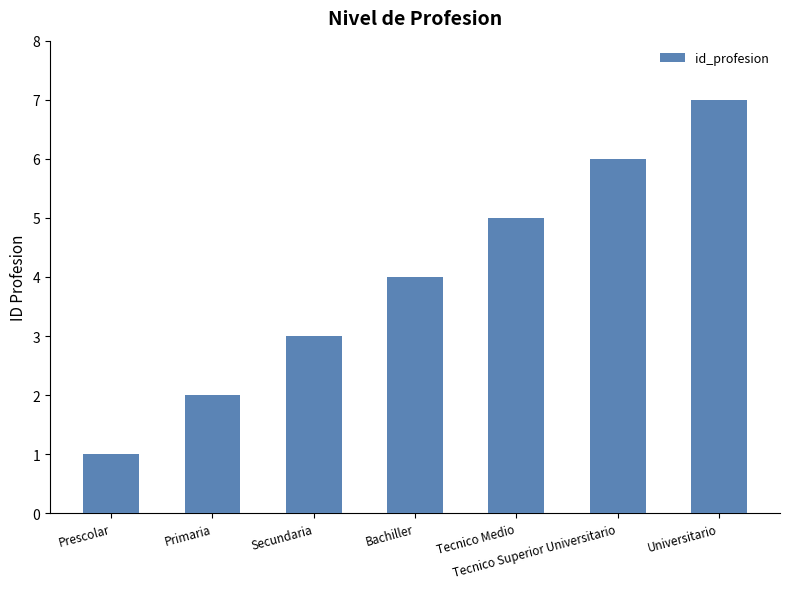

Reading left to right, list all the values displayed in this chart.

Prescolar=1	Primaria=2	Secundaria=3	Bachiller=4	Tecnico Medio=5	Tecnico Superior Universitario=6	Universitario=7